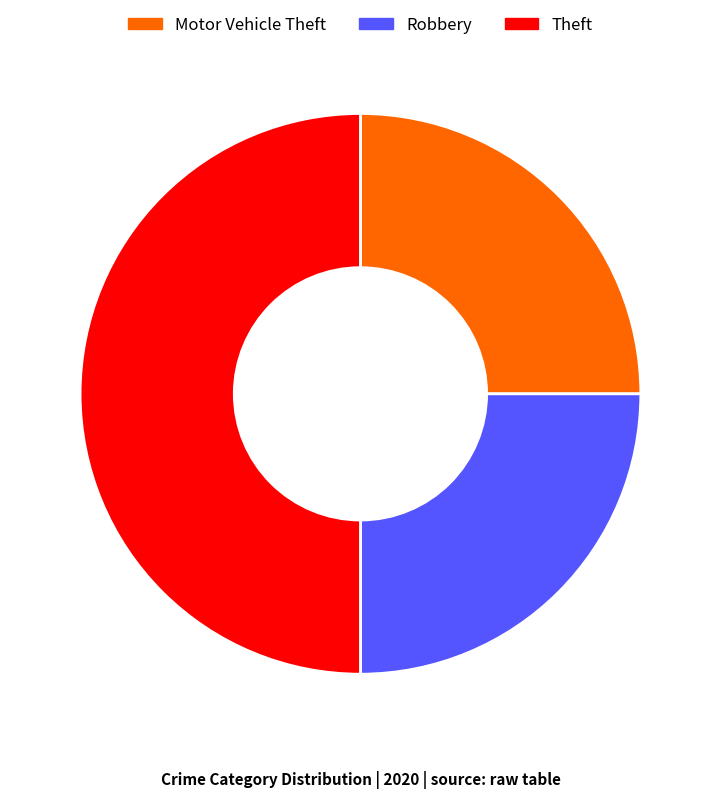

True or false: Theft accounts for 50% of the total.

True